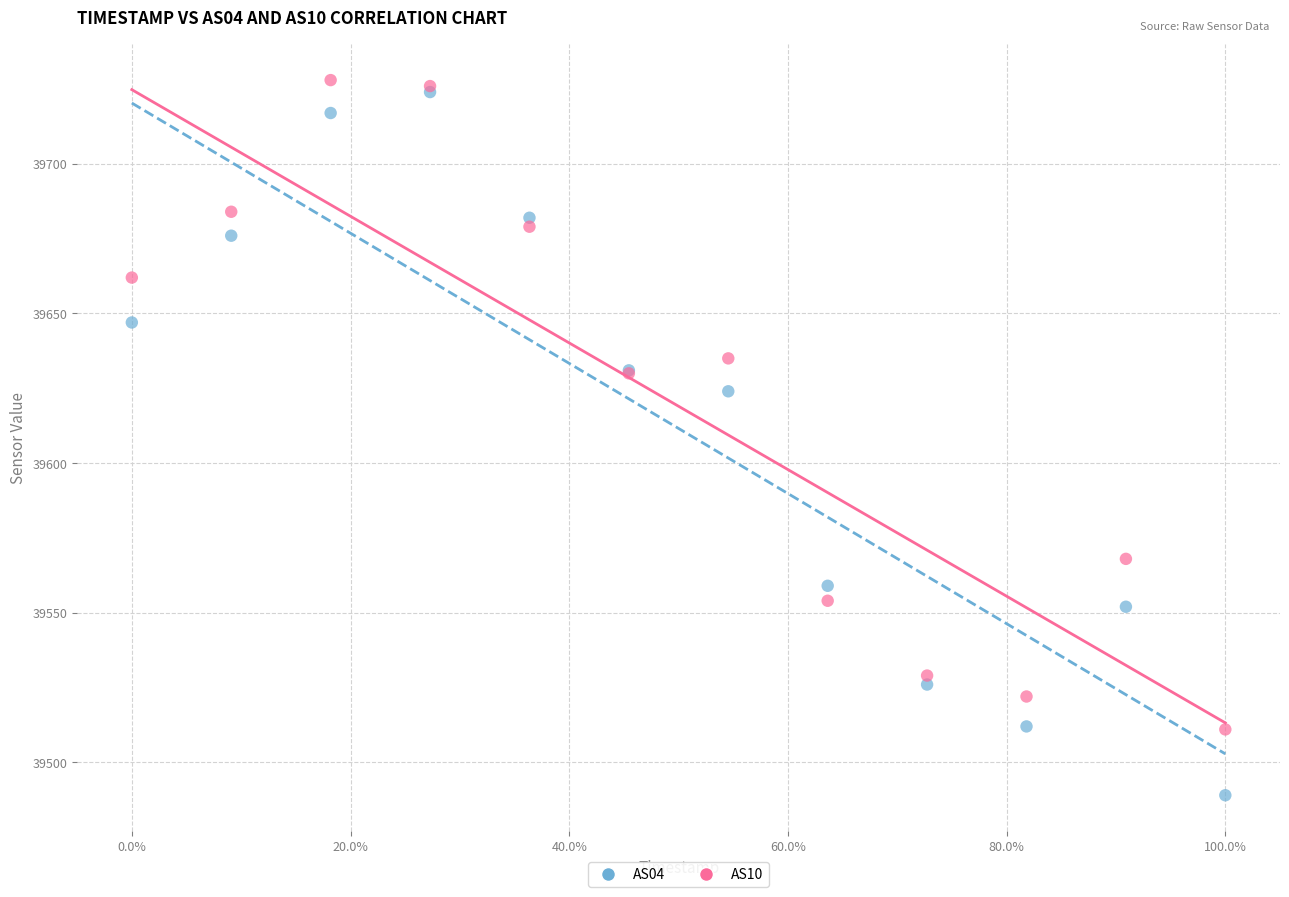

In the AS10 series, what Y value is closest to 39619?

39630